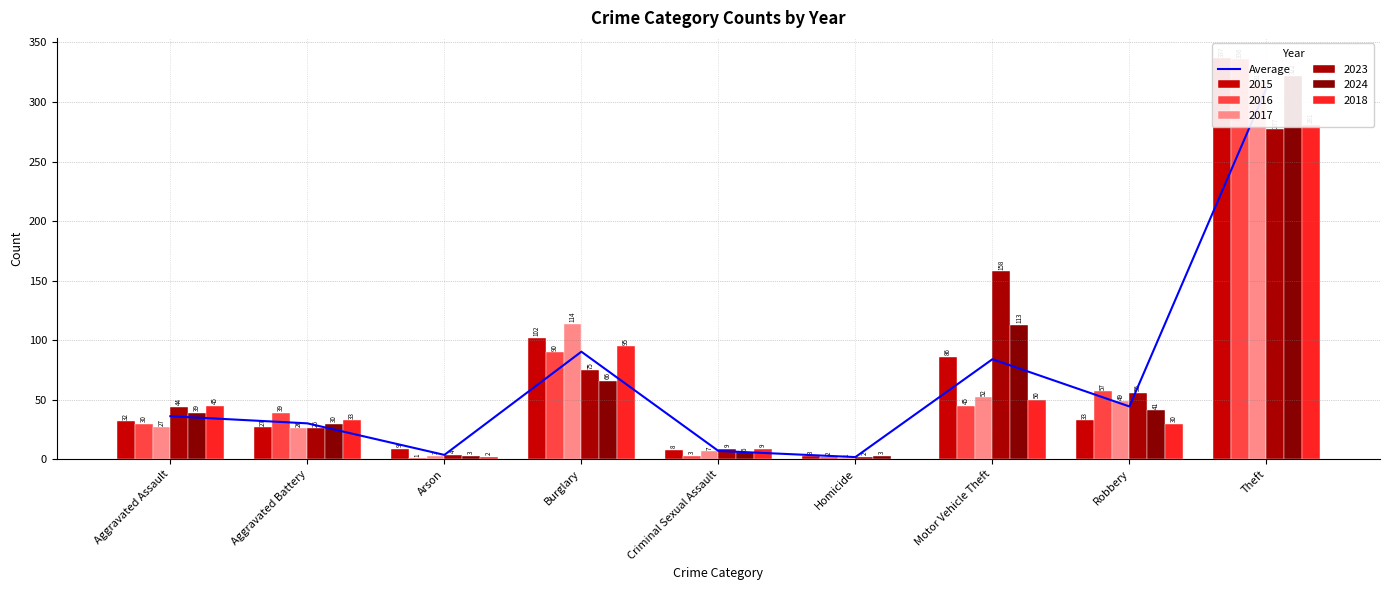

How many values are below 36?

4